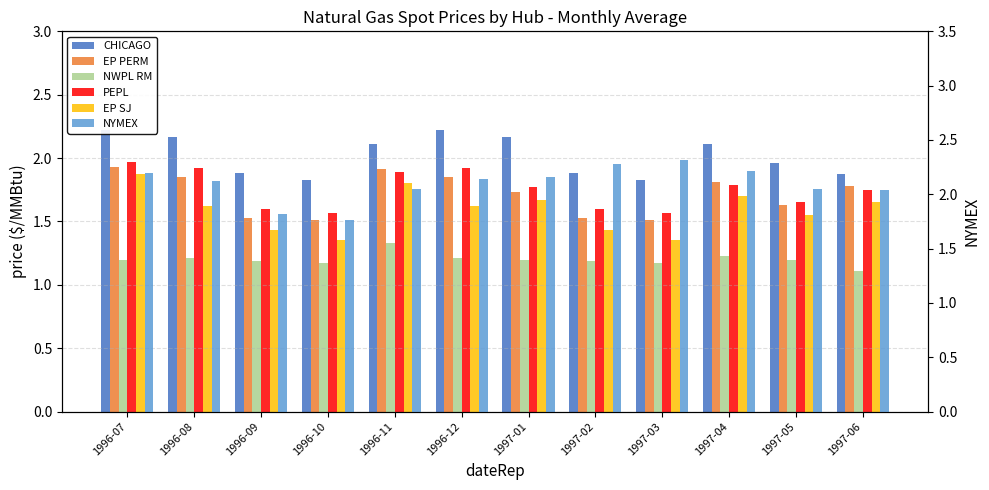

What is the average value of the NYMEX series?

2.1